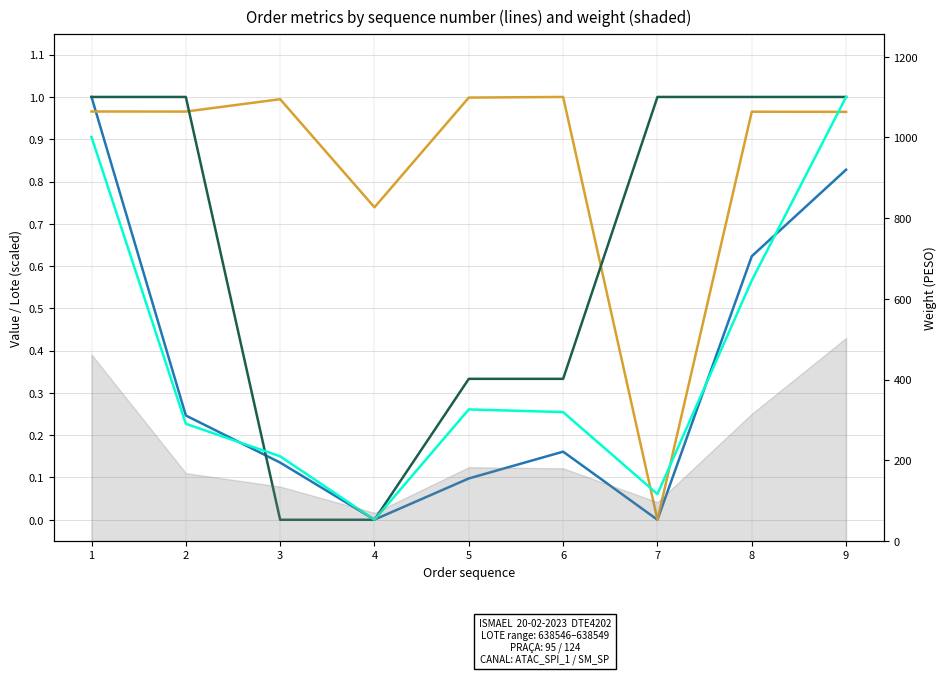

The value of LOTE (normalized) at 3 is 0.0. True or false?

True